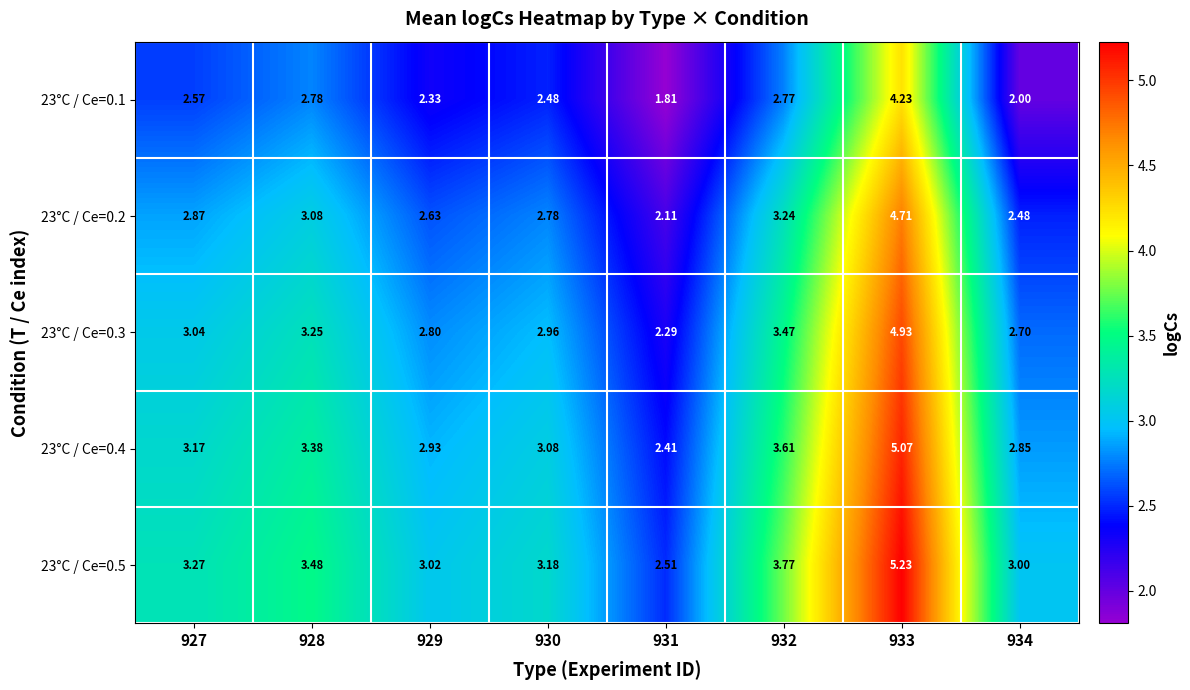

What is the difference between the highest and lowest values at 934?

1.0